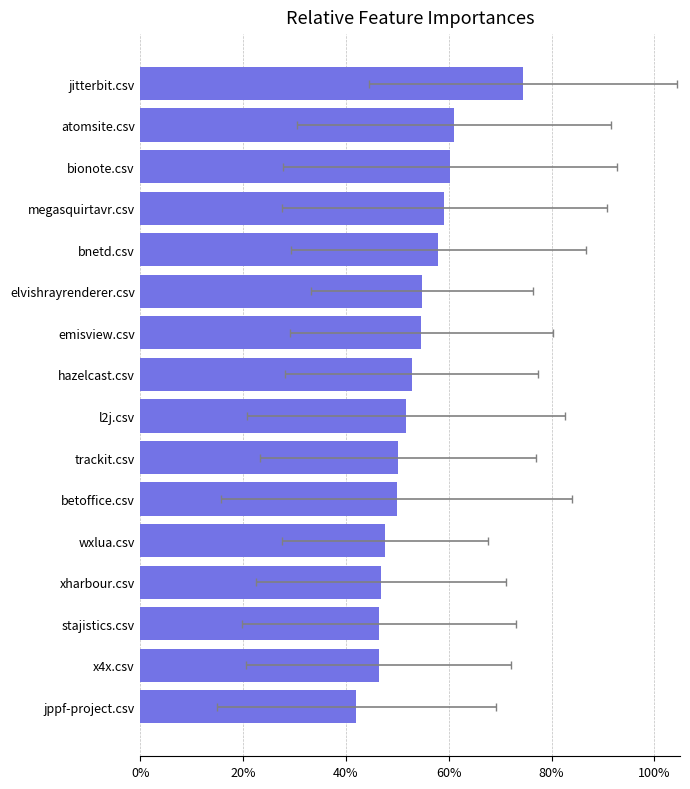

What is the minimum value shown in the chart?

0.4